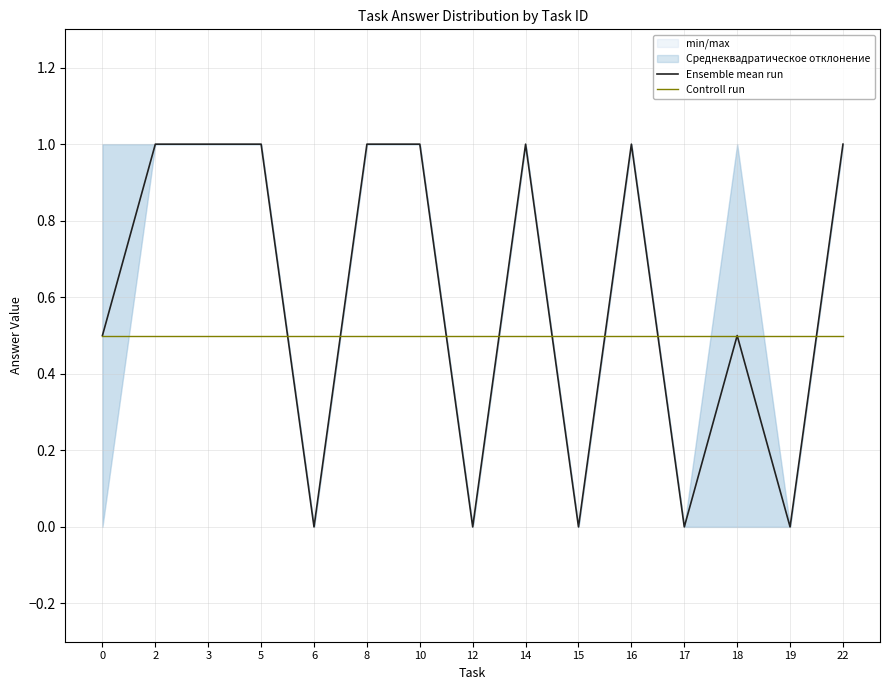

Reading left to right, list all the values displayed in this chart.

Ensemble mean run: 0=0.5	2=1.0	3=1.0	5=1.0	6=0.0	8=1.0	10=1.0	12=0.0	14=1.0	15=0.0	16=1.0	17=0.0	18=0.5	19=0.0	22=1.0
Controll run: 0=0.5	2=0.5	3=0.5	5=0.5	6=0.5	8=0.5	10=0.5	12=0.5	14=0.5	15=0.5	16=0.5	17=0.5	18=0.5	19=0.5	22=0.5